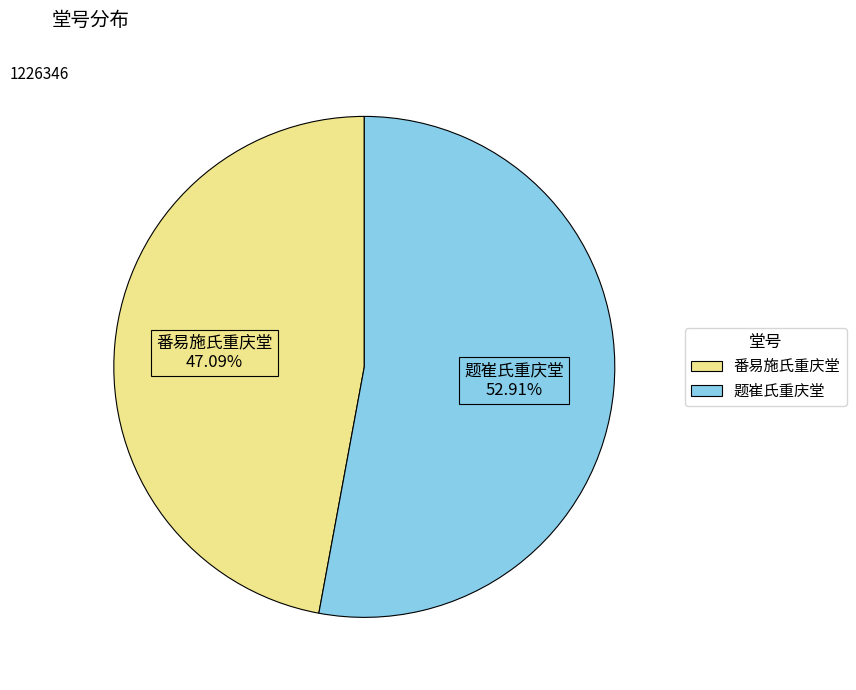

Count the number of slices in the pie.

2